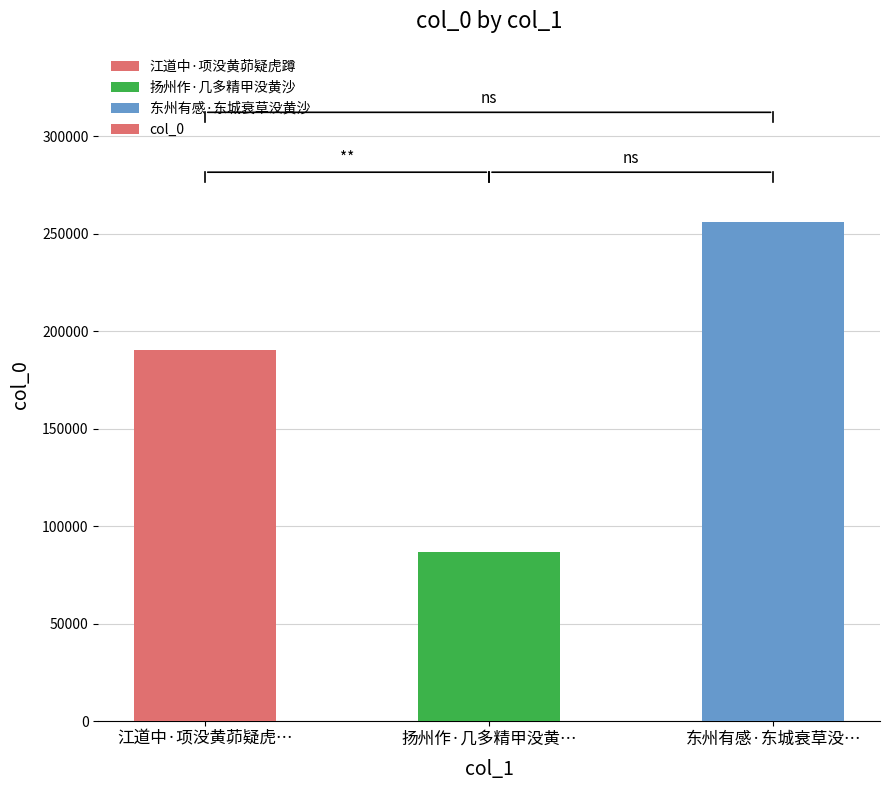

How many data points are less than 190258?

1